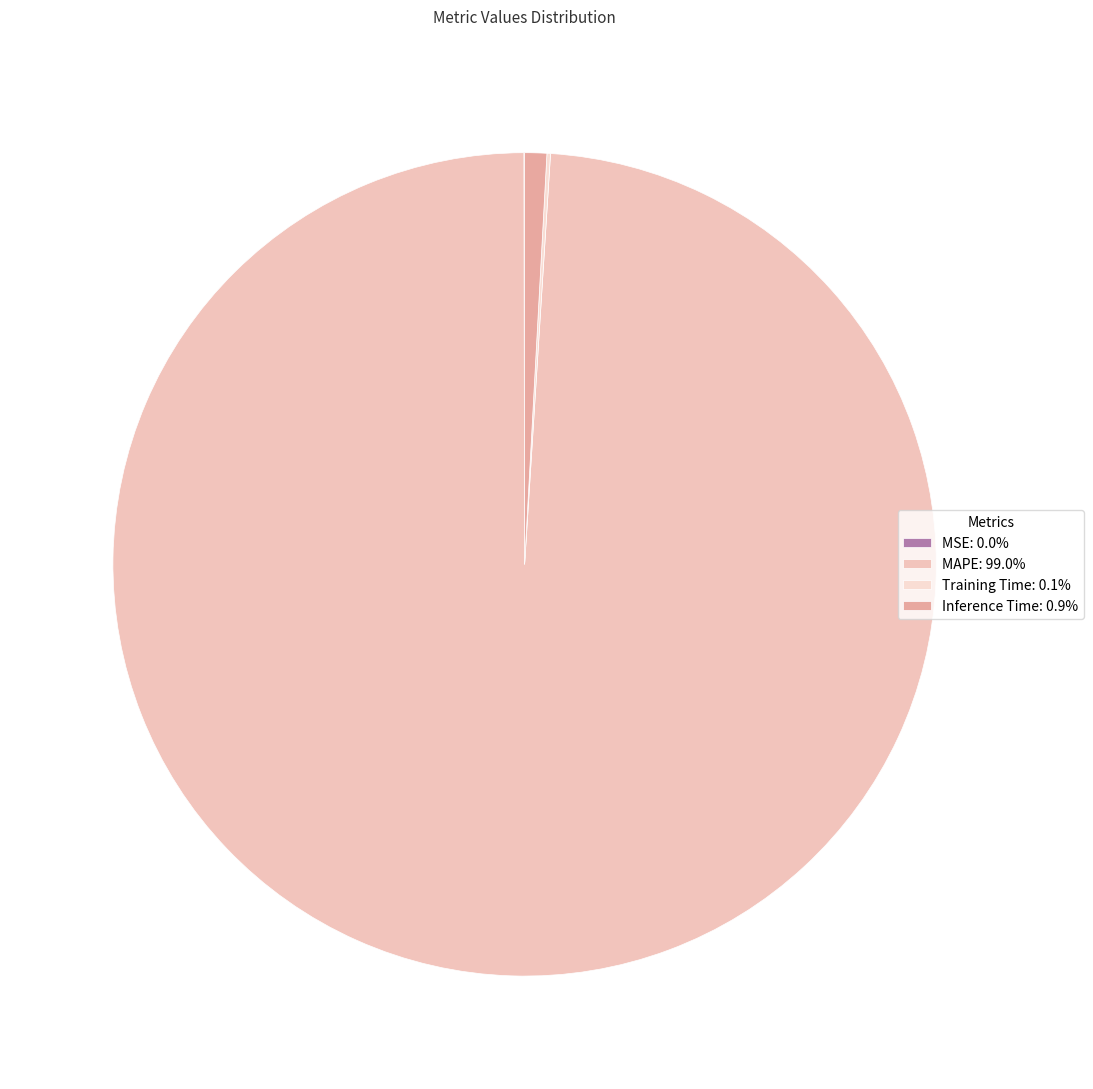

Count the number of slices in the pie.

4